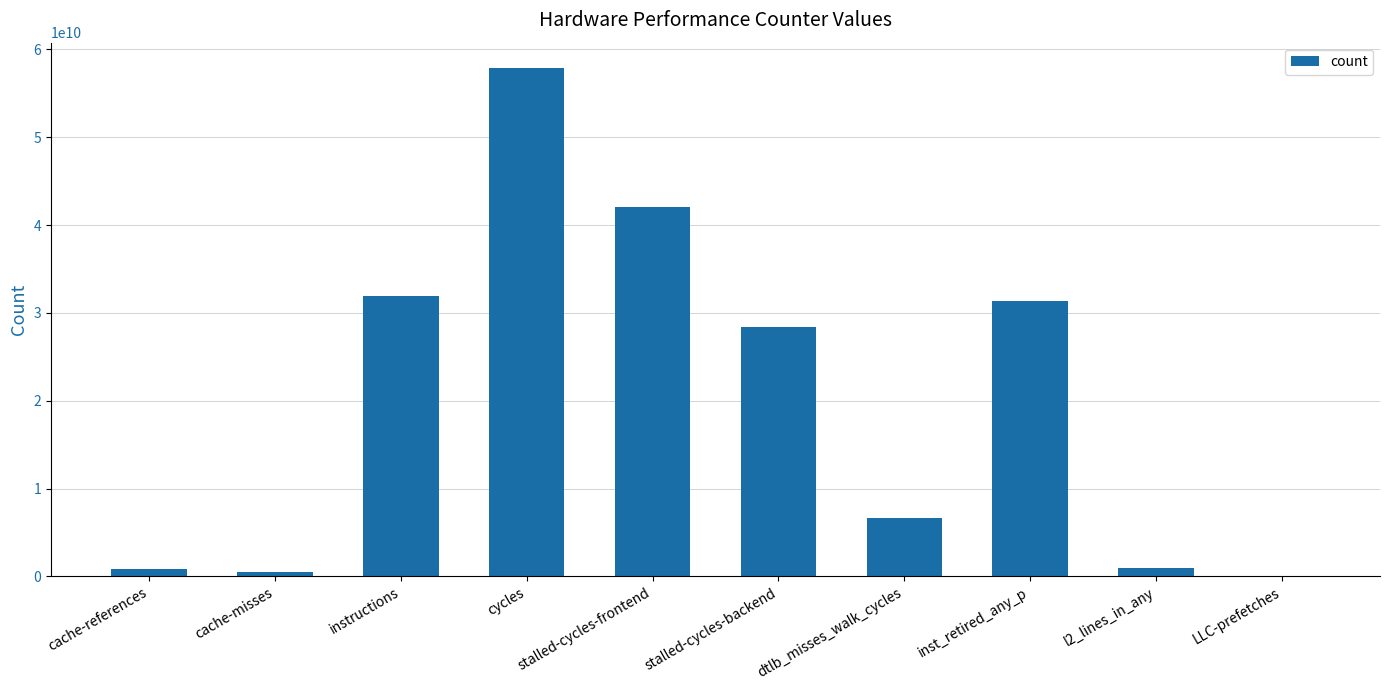

What is the change in value from dtlb_misses_walk_cycles to l2_lines_in_any?

-5709628787